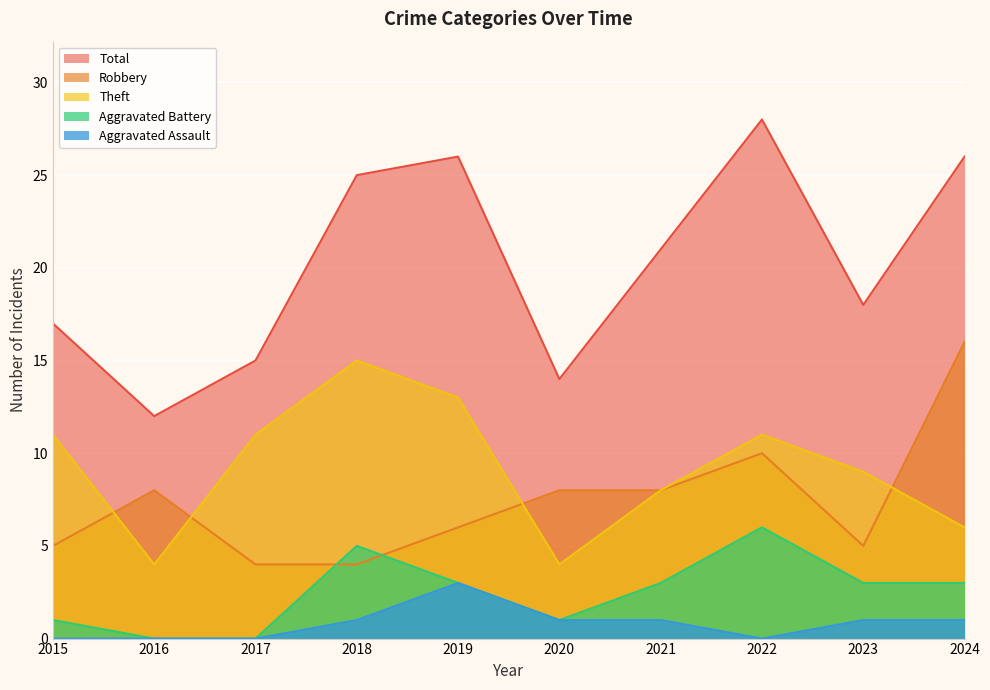

Reading left to right, list all the values displayed in this chart.

Robbery: 5	8	4	4	6	8	8	10	5	16
Theft: 11	4	11	15	13	4	8	11	9	6
Aggravated Battery: 1	0	0	5	3	1	3	6	3	3
Aggravated Assault: 0	0	0	1	3	1	1	0	1	1
Total: 17	12	15	25	26	14	21	28	18	26